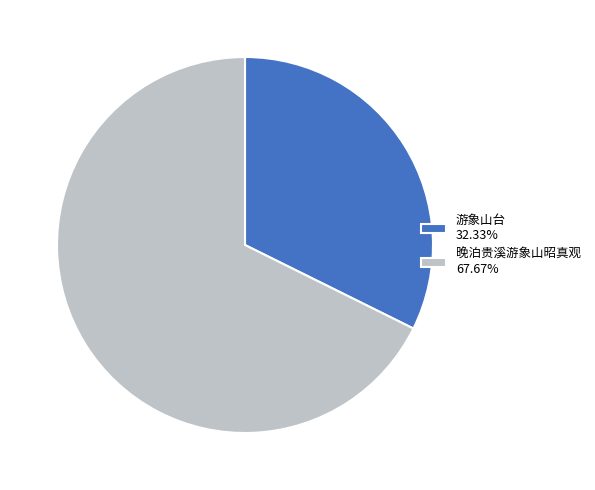

What is the ratio of the value at 晚泊贵溪游象山昭真观 67.67% to the value at 游象山台 32.33%?

2.1